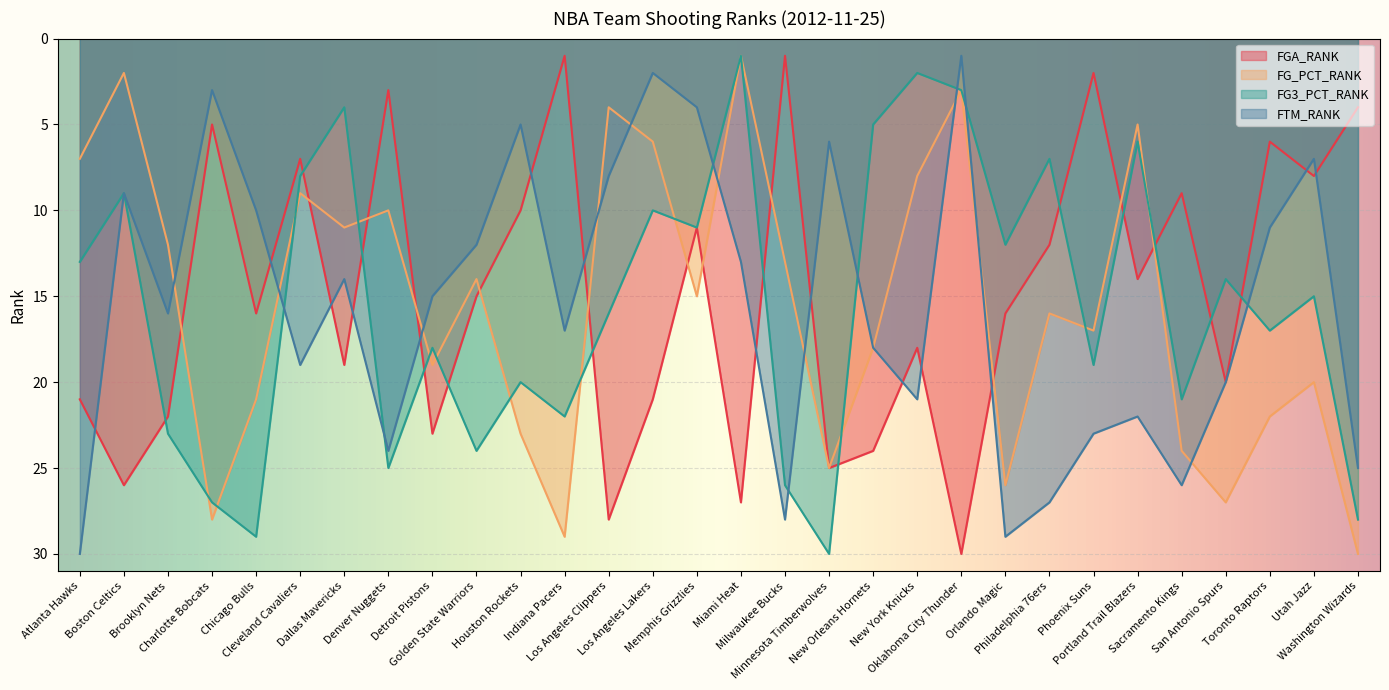

What position from the right is Utah Jazz?

2